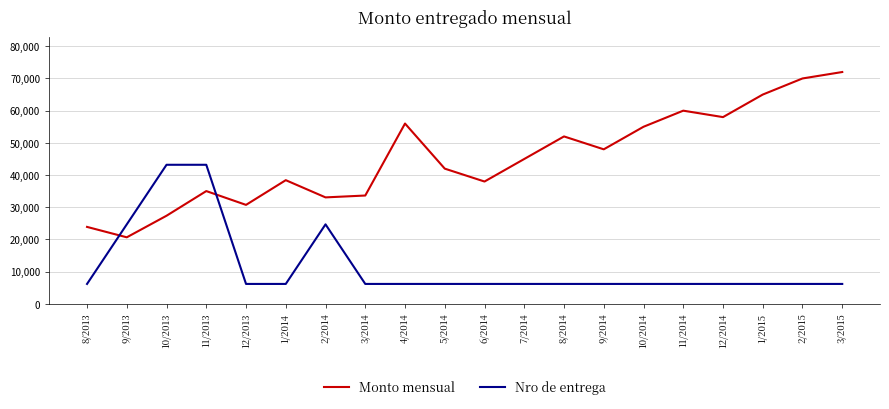

Which series has the widest spread of values?

Monto mensual